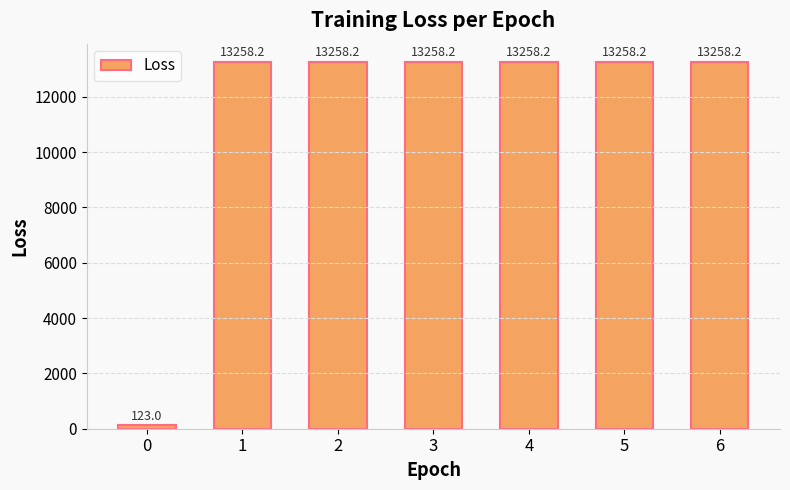

Reading right to left, what are all the values shown in this chart?

6=13258.2	5=13258.2	4=13258.2	3=13258.2	2=13258.2	1=13258.2	0=123.0